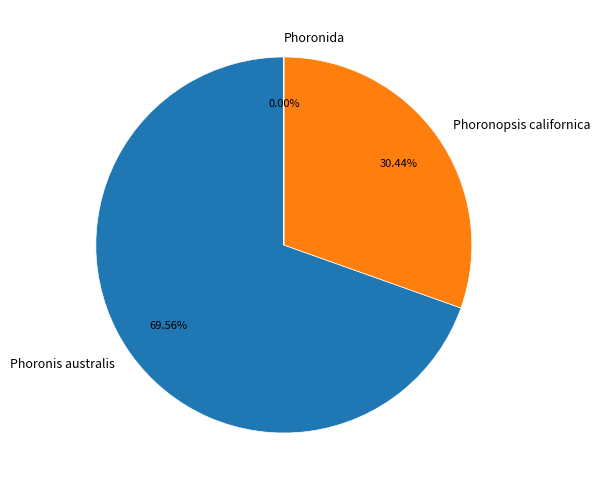

The Phoronis australis slice represents 56% of the pie. True or false?

False